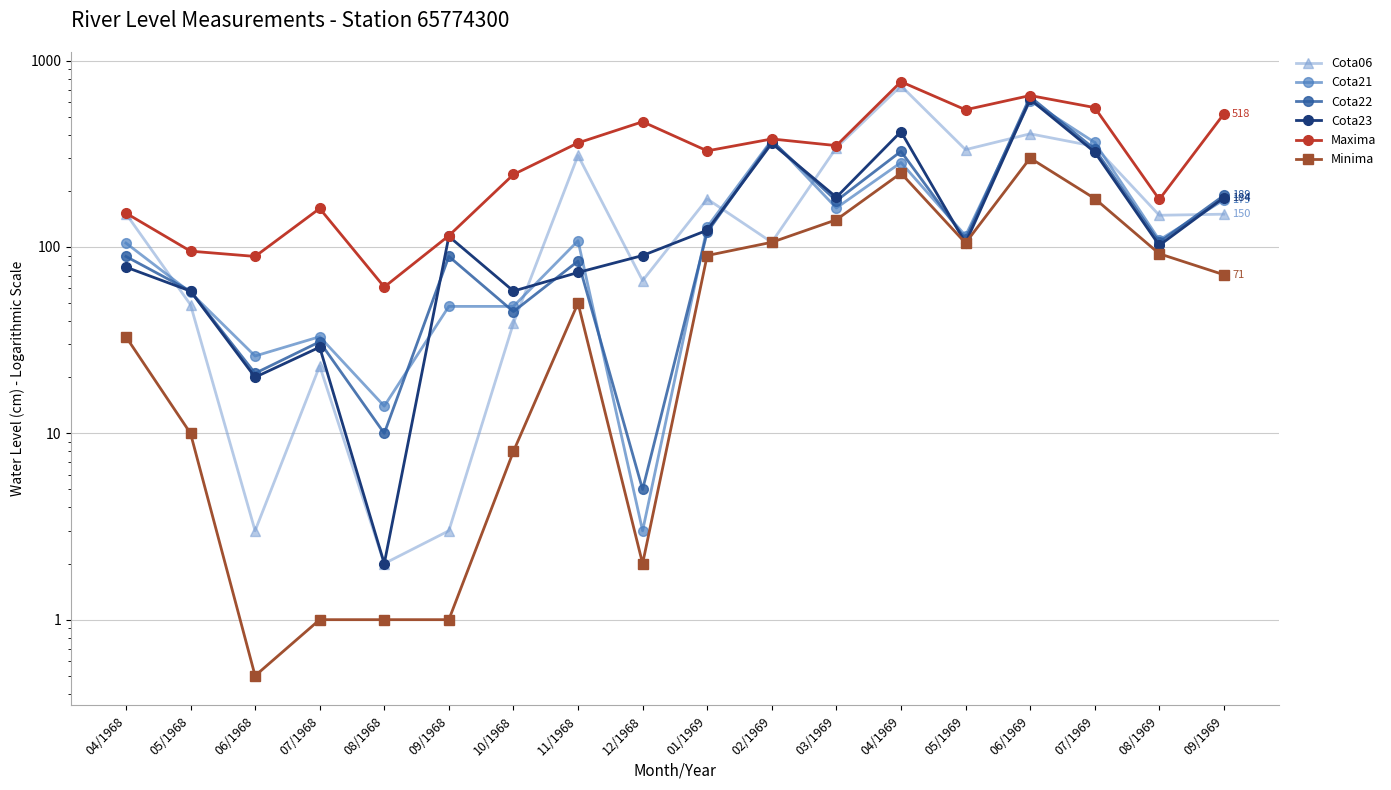

At which category is the sum across all series the highest?

06/1969